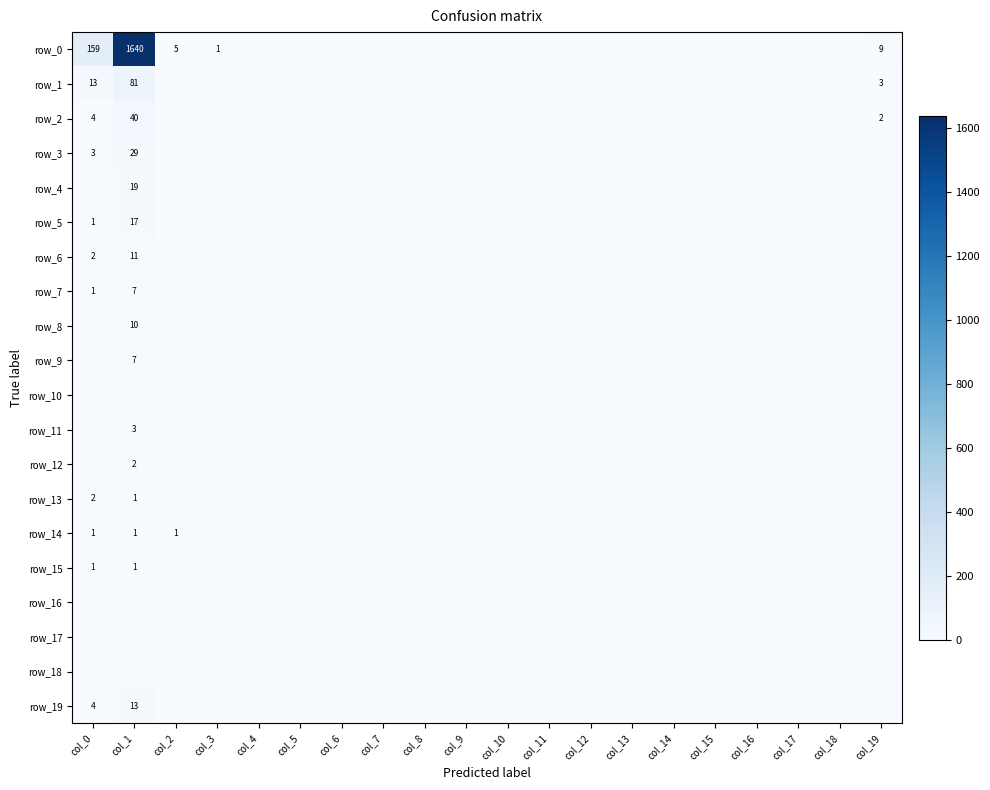

The row_18 series shows 0 at col_4. True or false?

True